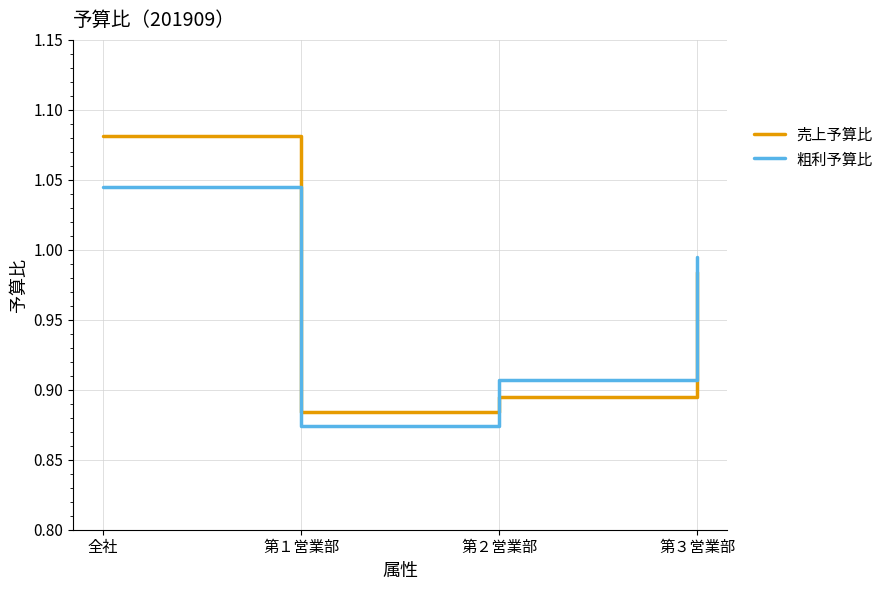

Count the number of data series in this chart.

2